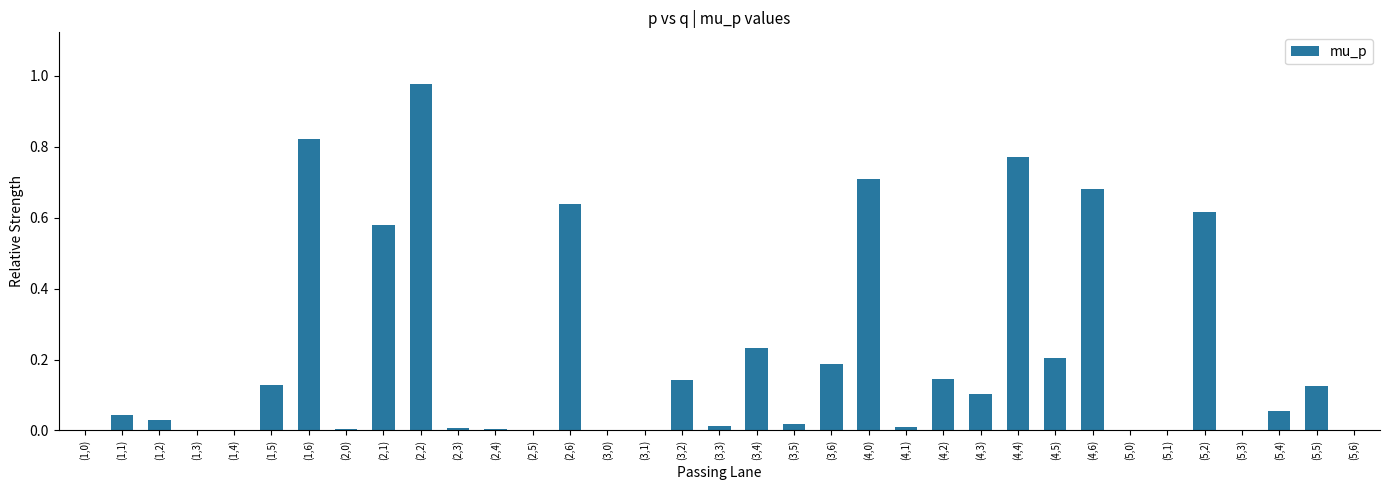

Which category has the highest value across all series?

(2,2)